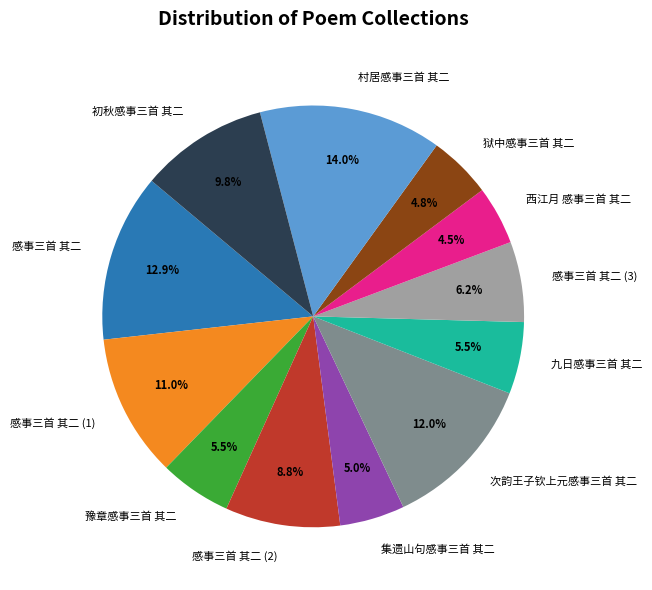

Which has a higher value, 初秋感事三首 其二 or 豫章感事三首 其二?

初秋感事三首 其二